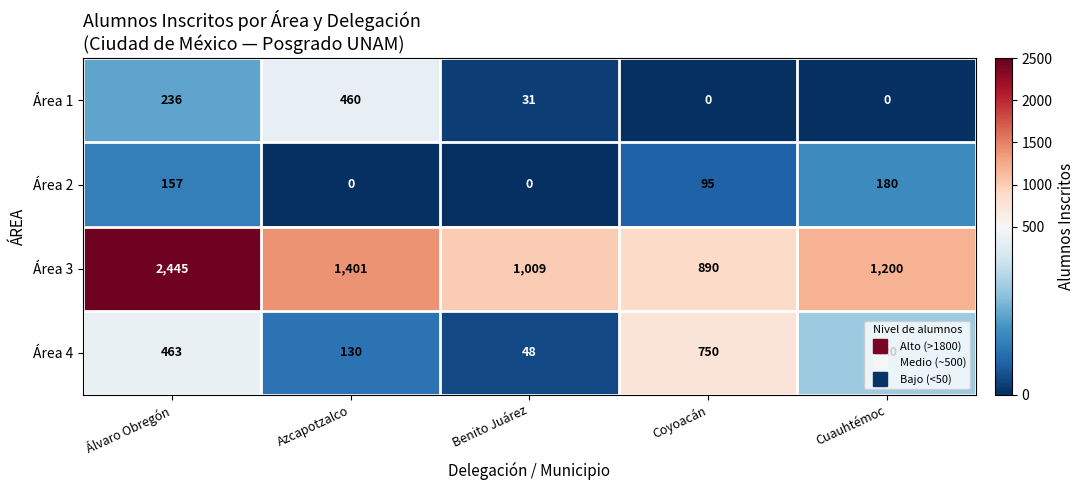

What is the difference between the Área 3 values at Álvaro Obregón and Azcapotzalco?

1044